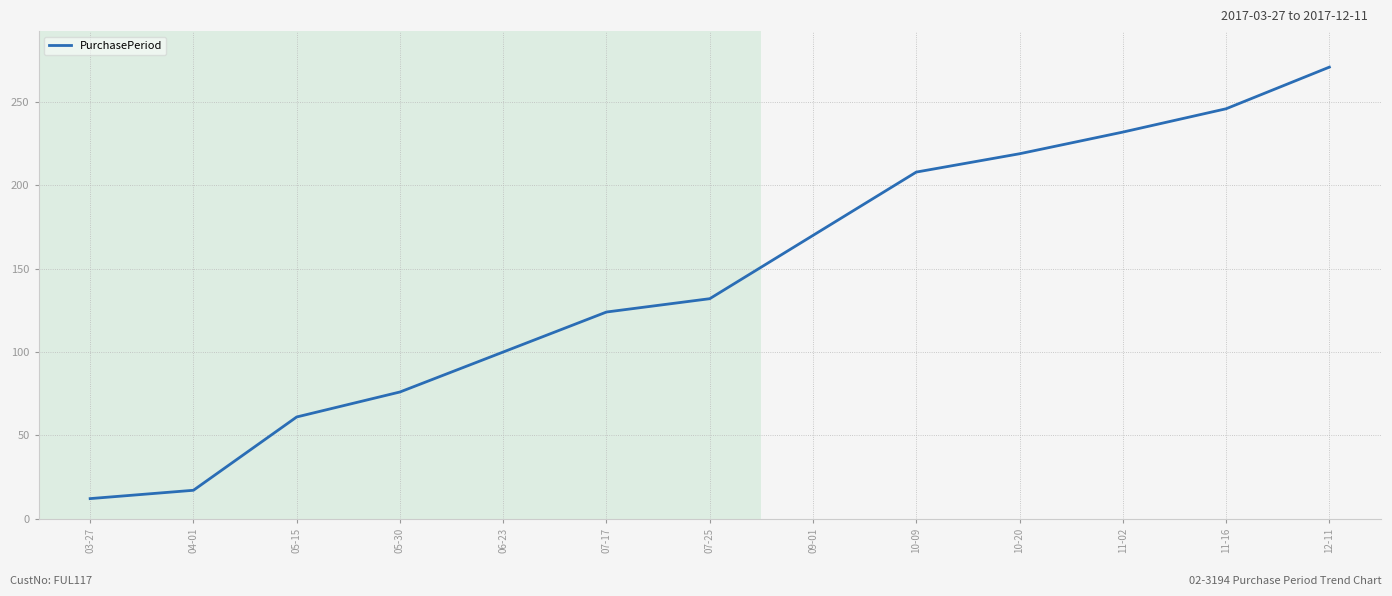

What is the difference between the maximum and minimum values?

259